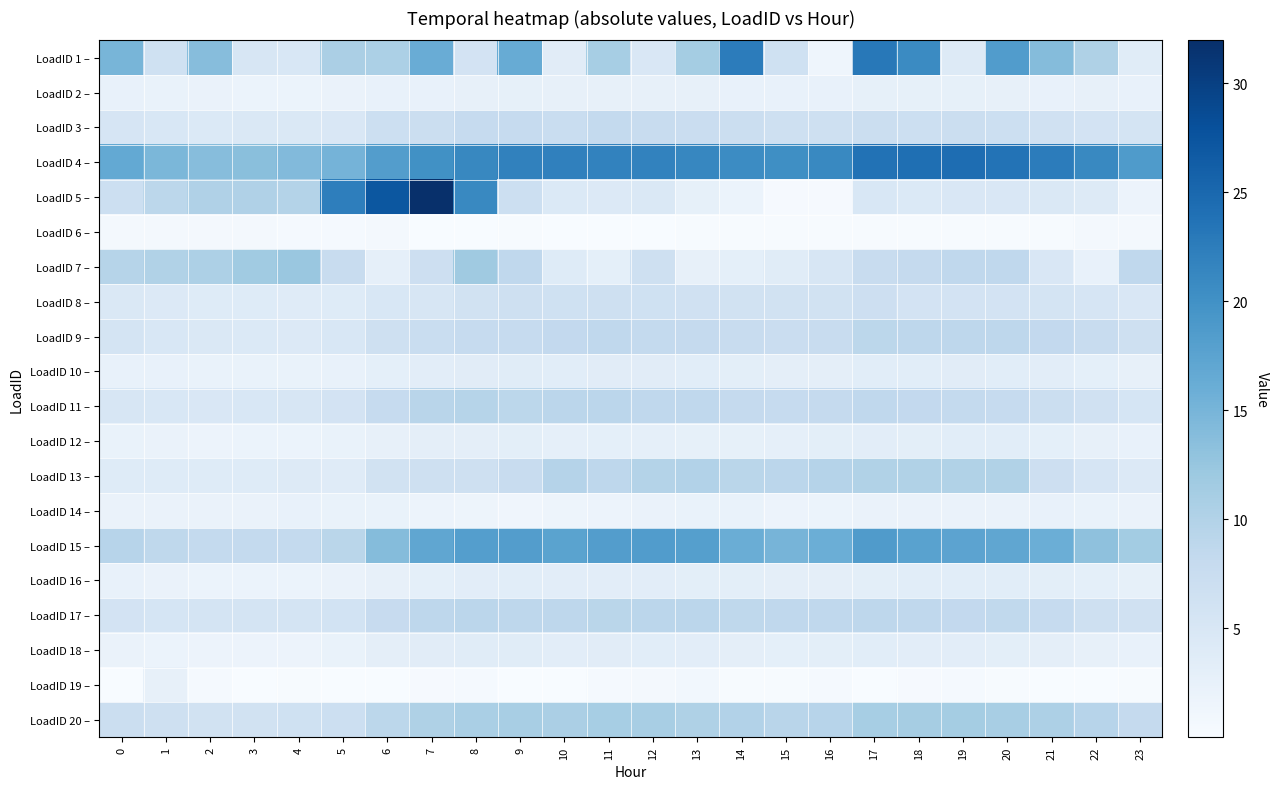

Count the number of categories in the chart.

24